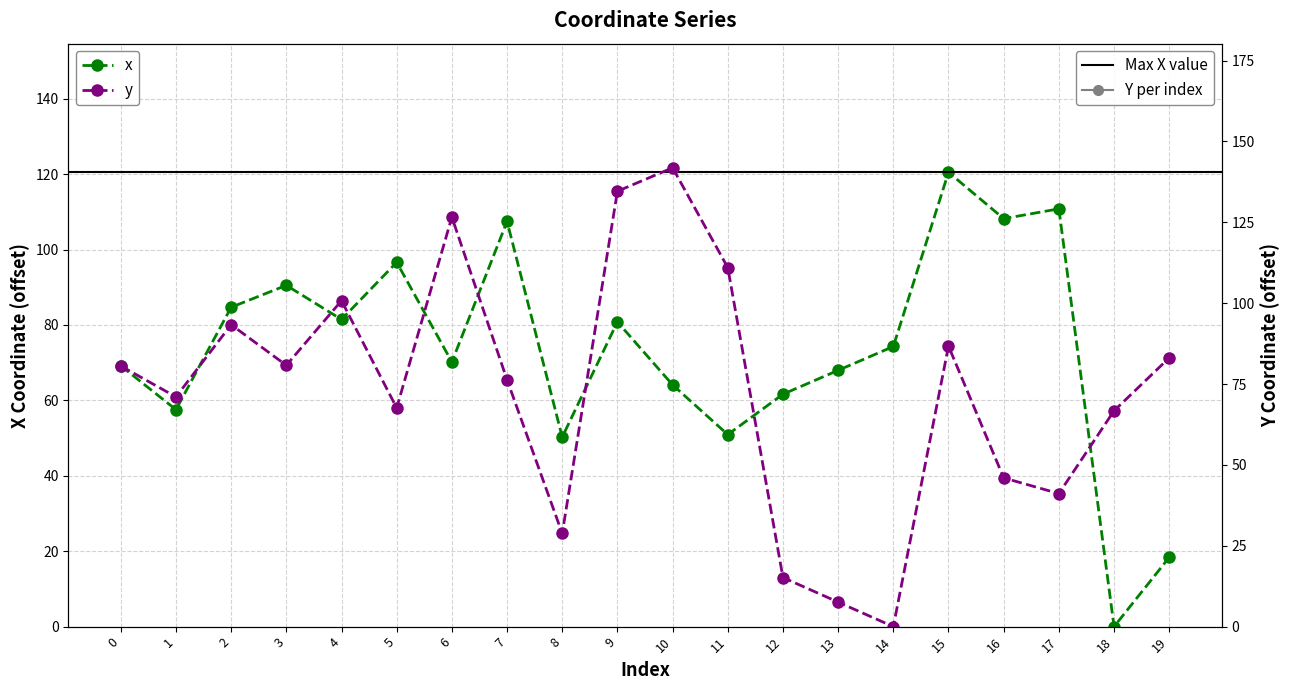

Reading left to right, what are all the values shown in this chart?

x: 0=69.2	1=57.5	2=84.7	3=90.5	4=81.5	5=96.6	6=70.2	7=107.5	8=50.3	9=80.8	10=64.1	11=50.9	12=61.6	13=68.0	14=74.3	15=120.5	16=108.2	17=110.8	18=0.0	19=18.4
y: 0=80.6	1=71.0	2=93.3	3=80.8	4=100.8	5=67.6	6=126.6	7=76.3	8=28.8	9=134.6	10=141.9	11=111.0	12=15.2	13=7.6	14=0.0	15=86.7	16=46.0	17=41.1	18=66.7	19=83.1